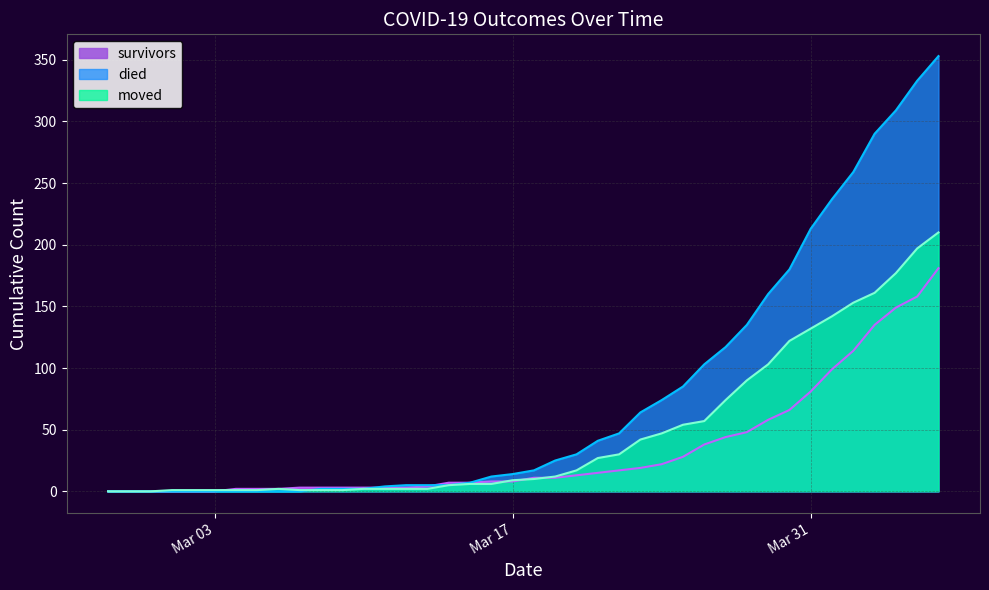

List the series in order of their peak value, highest first.

died, moved, survivors